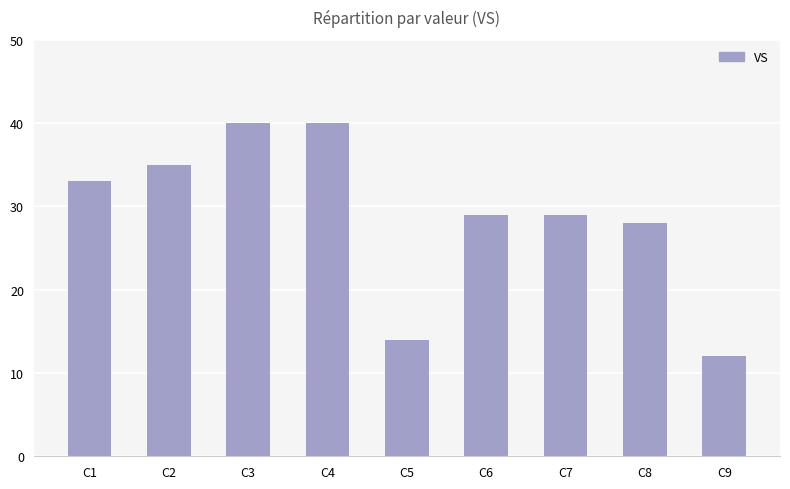

True or false: the data shows 49 at C6.

False